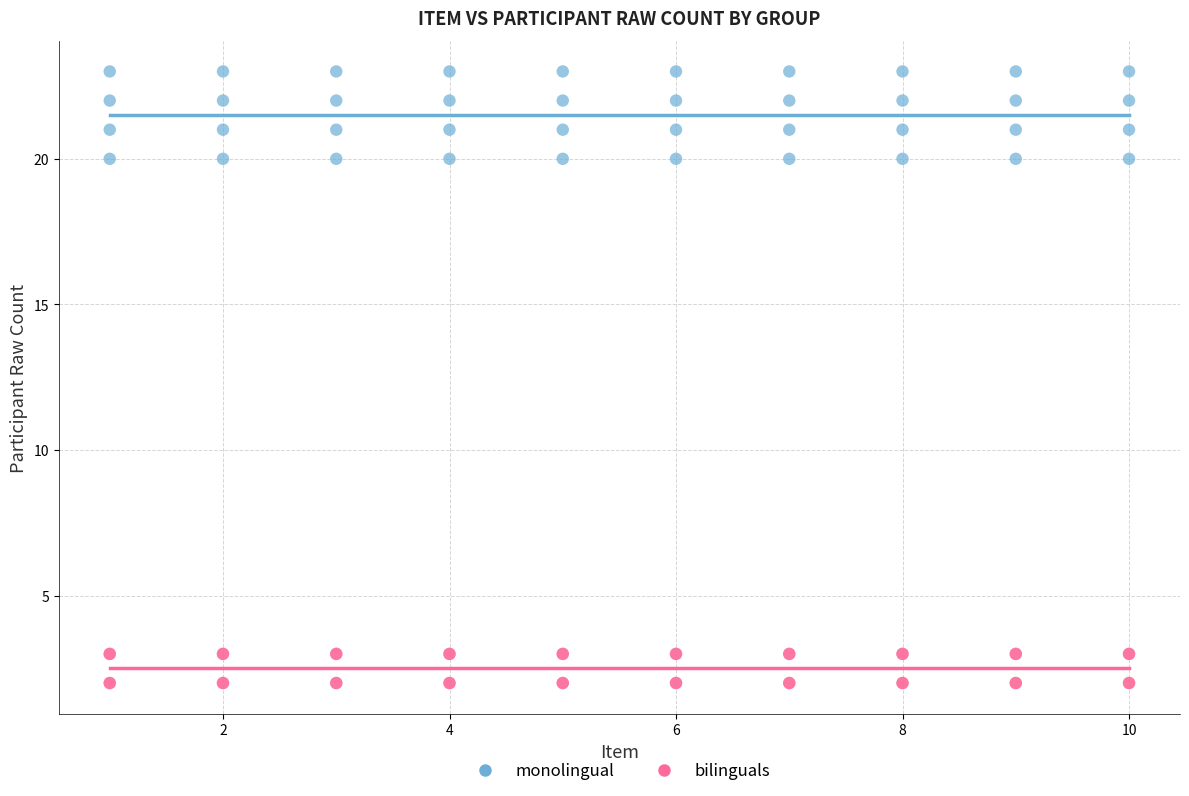

Which series contains the lowest Y value?

bilinguals